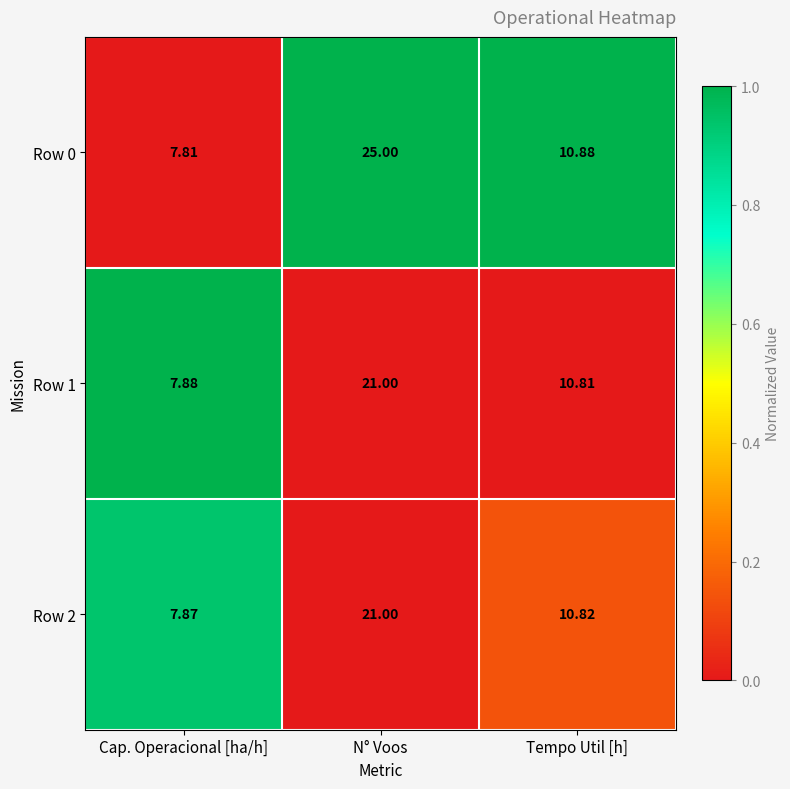

Between N° Voos and Tempo Util [h], which series saw the biggest shift?

Row 0